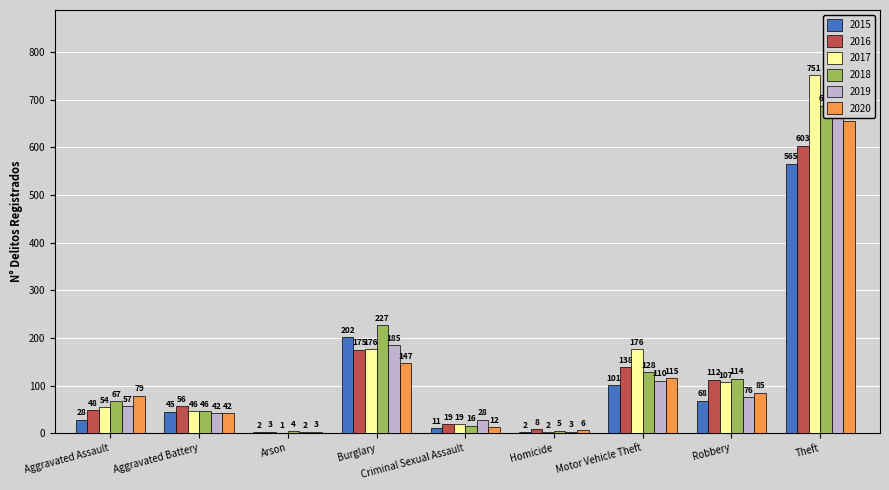

Reading left to right, extract all data points from this chart.

2015: Aggravated Assault=28	Aggravated Battery=45	Arson=2	Burglary=202	Criminal Sexual Assault=11	Homicide=2	Motor Vehicle Theft=101	Robbery=68	Theft=565
2016: Aggravated Assault=48	Aggravated Battery=56	Arson=3	Burglary=175	Criminal Sexual Assault=19	Homicide=8	Motor Vehicle Theft=138	Robbery=112	Theft=603
2017: Aggravated Assault=54	Aggravated Battery=46	Arson=1	Burglary=176	Criminal Sexual Assault=19	Homicide=2	Motor Vehicle Theft=176	Robbery=107	Theft=751
2018: Aggravated Assault=67	Aggravated Battery=46	Arson=4	Burglary=227	Criminal Sexual Assault=16	Homicide=5	Motor Vehicle Theft=128	Robbery=114	Theft=687
2019: Aggravated Assault=57	Aggravated Battery=42	Arson=2	Burglary=185	Criminal Sexual Assault=28	Homicide=3	Motor Vehicle Theft=110	Robbery=76	Theft=772
2020: Aggravated Assault=79	Aggravated Battery=42	Arson=3	Burglary=147	Criminal Sexual Assault=12	Homicide=6	Motor Vehicle Theft=115	Robbery=85	Theft=655